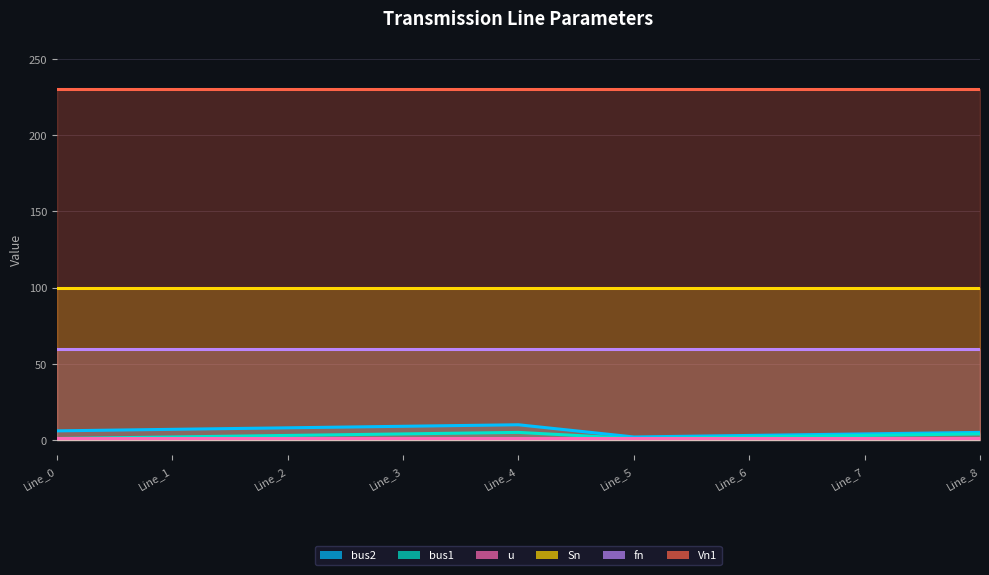

The value of Sn at Line_3 is 100. True or false?

True